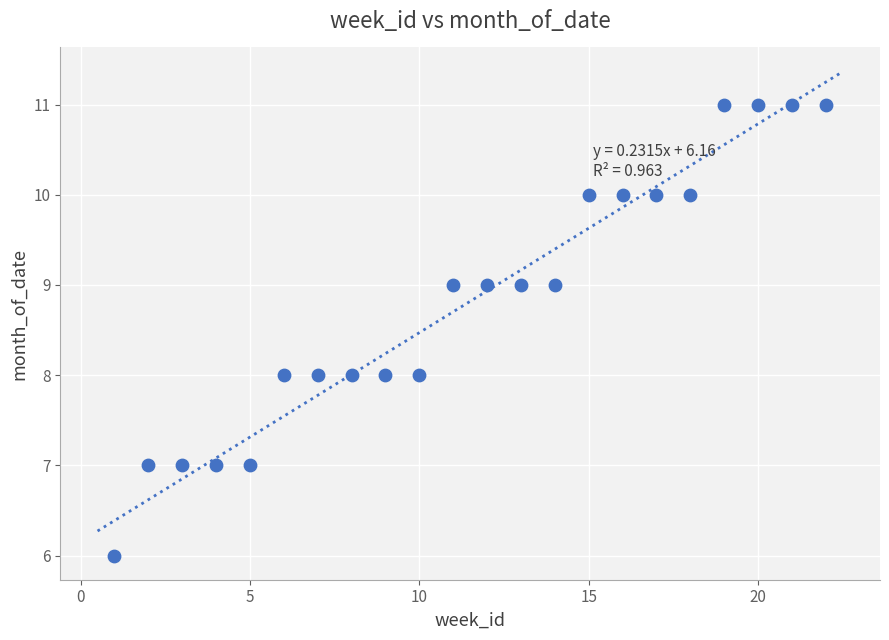

What is the range of X values (max minus min)?

21